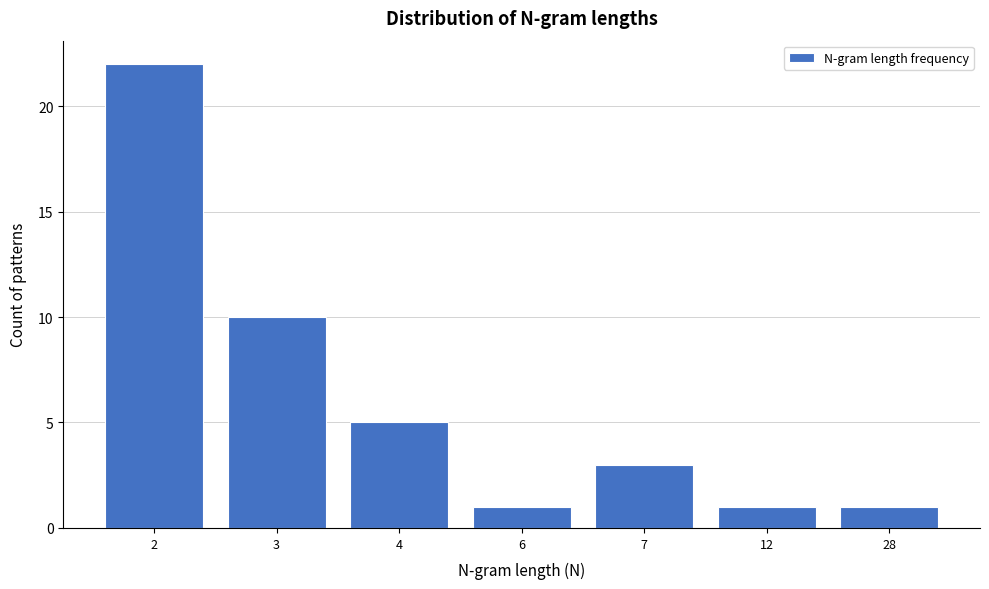

Reading right to left, list all the values displayed in this chart.

28=1	12=1	7=3	6=1	4=5	3=10	2=22